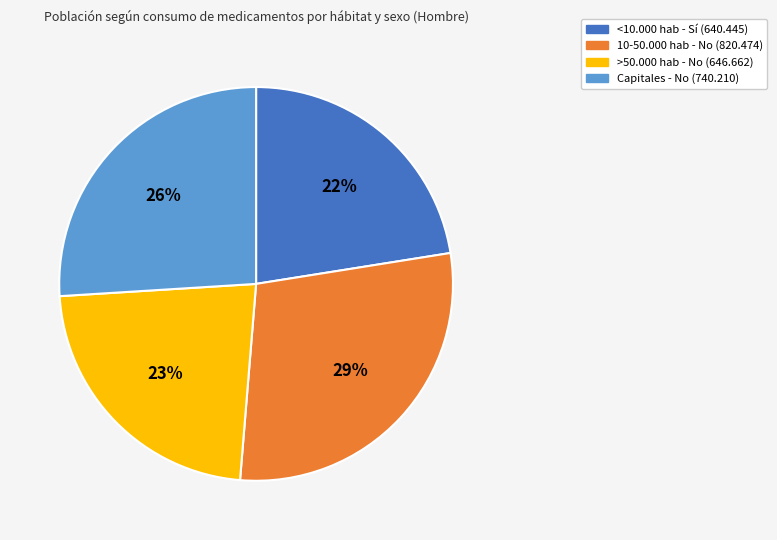

To the nearest percent, what is the difference between the Capitales - No (740.210) and 10-50.000 hab - No (820.474) slice percentages?

3%